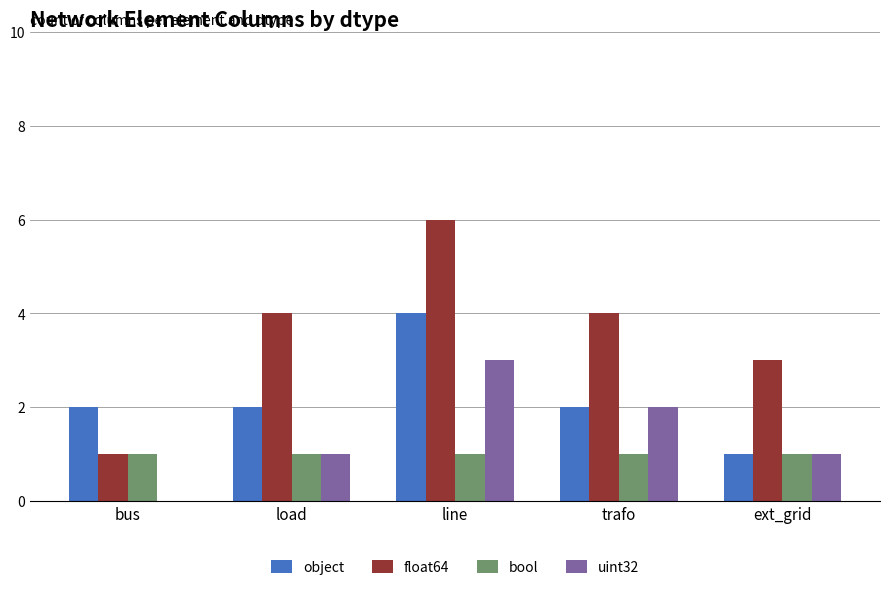

Between bus and ext_grid, which series saw the biggest shift?

float64